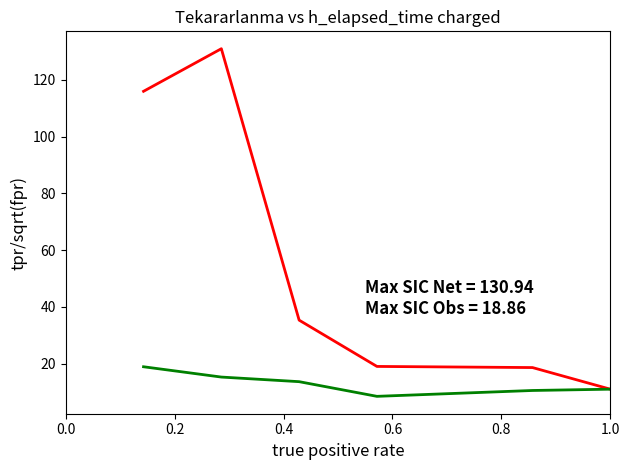

What is the greatest value displayed?

130.9